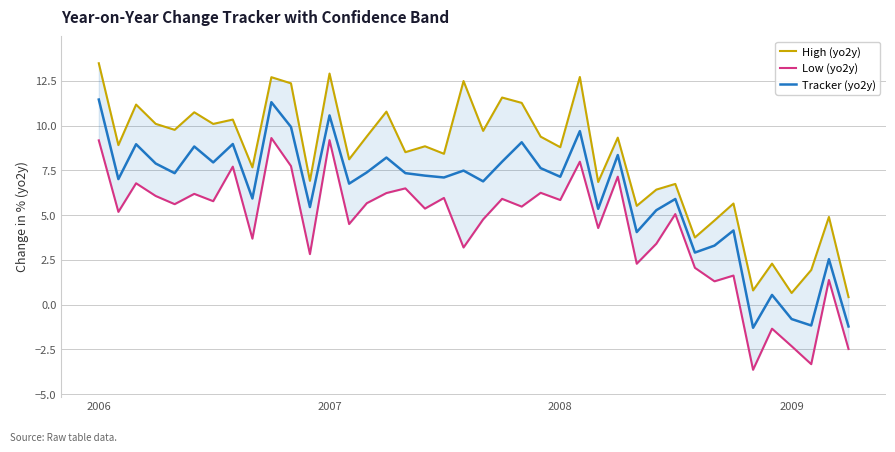

Is it true that Tracker (yo2y) equals 1.3 at 11?

False